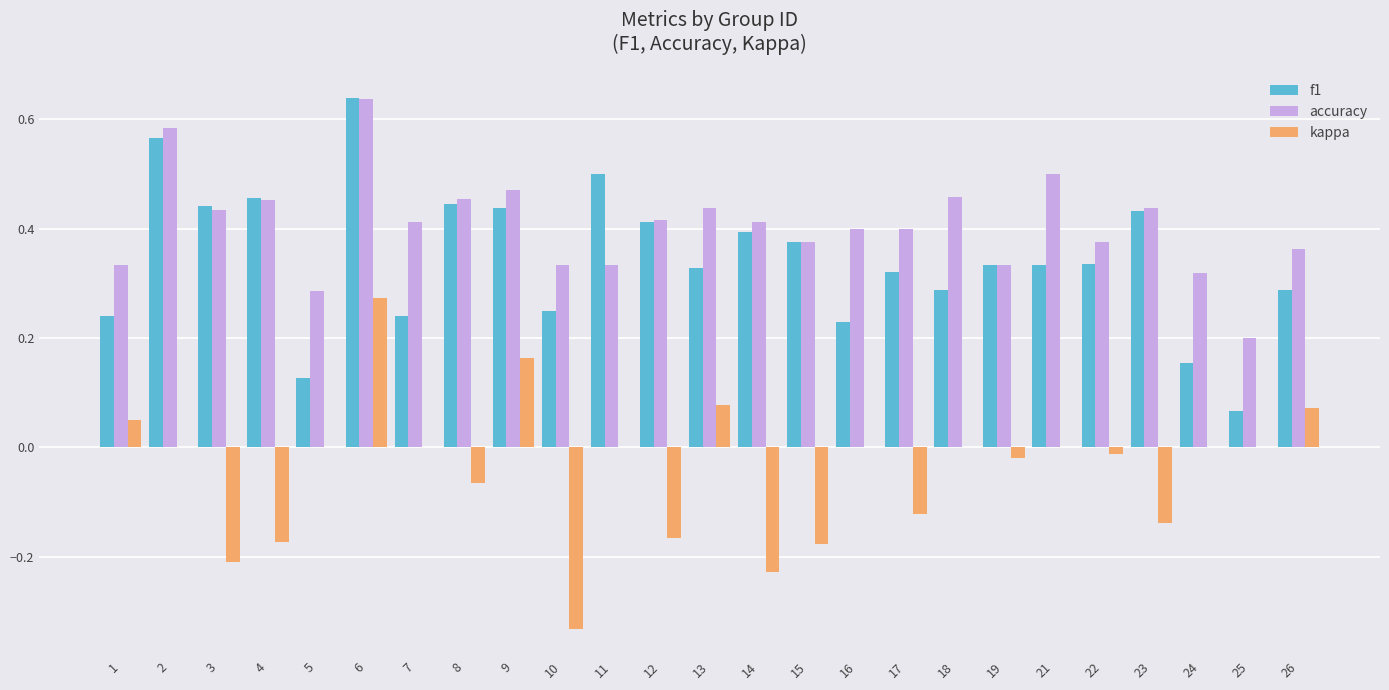

At which category does the chart reach its peak across all series?

6